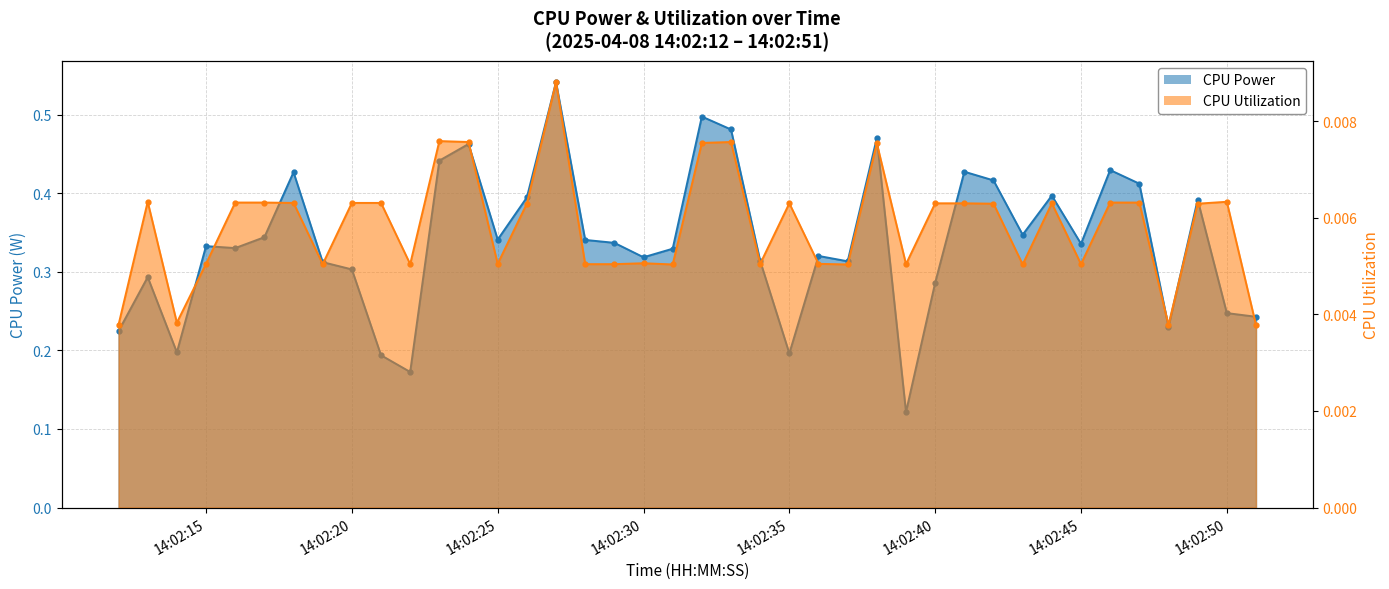

How many lines are shown in the chart?

2